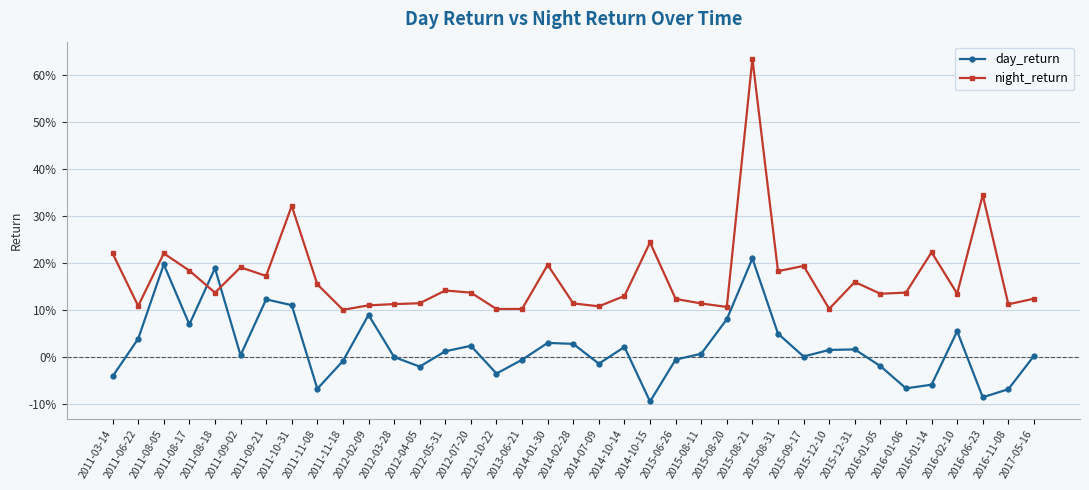

Which series has the largest range (max minus min)?

night_return